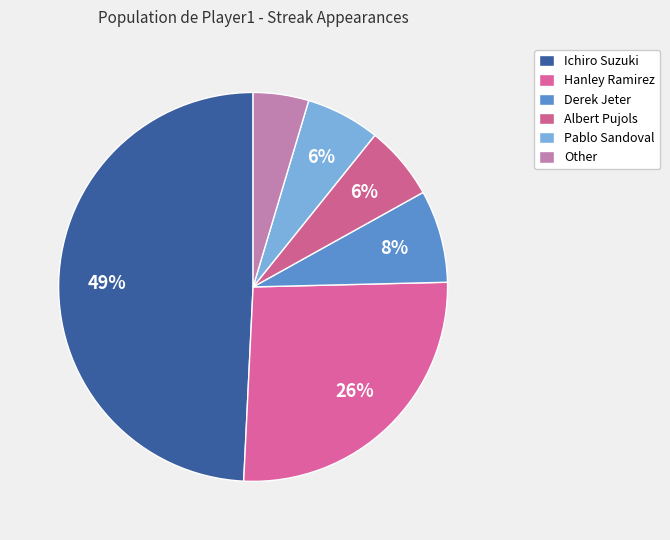

Count the number of slices in the pie.

6